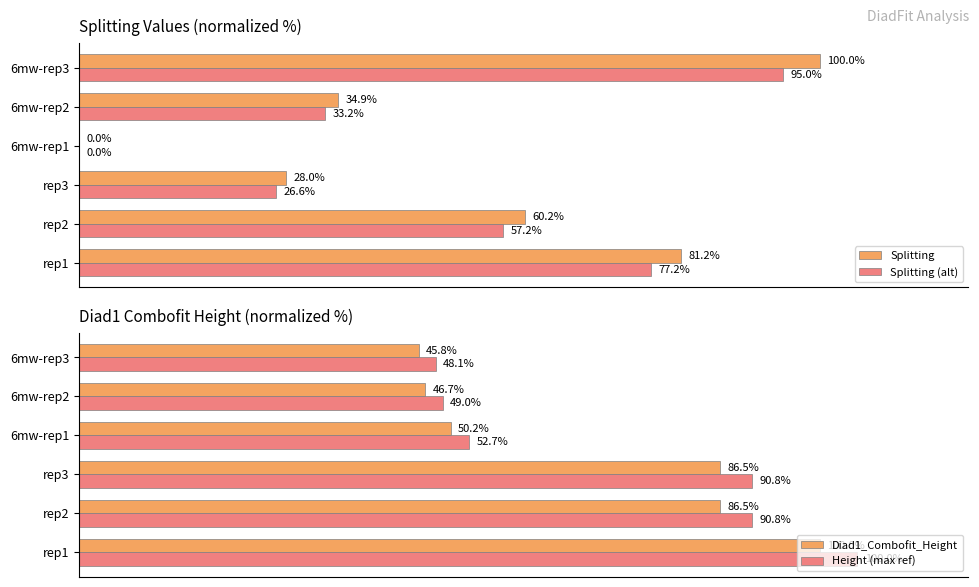

Which category has the highest value in the Splitting series?

6mw-rep3